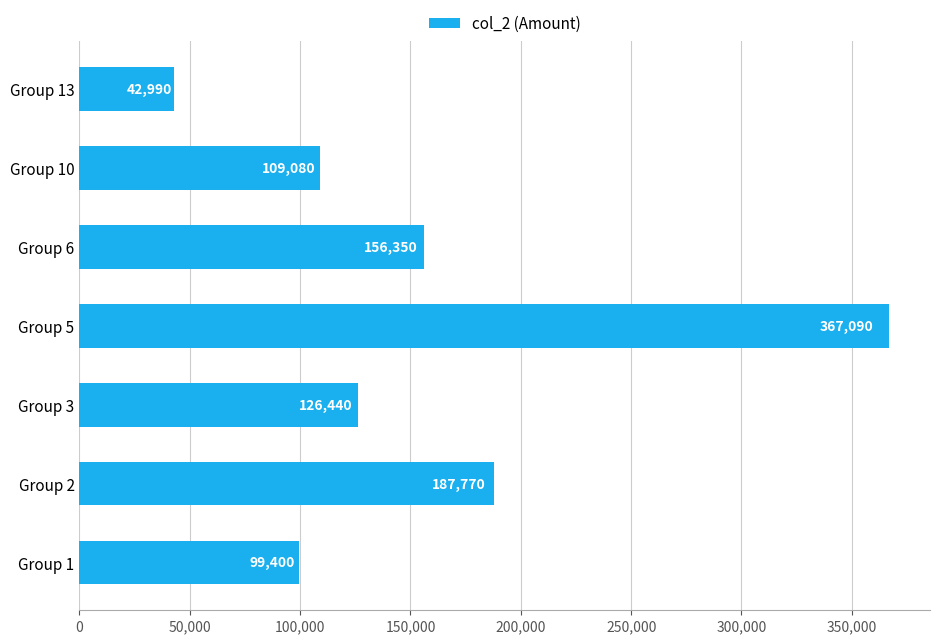

The value at Group 1 is 168897. True or false?

False